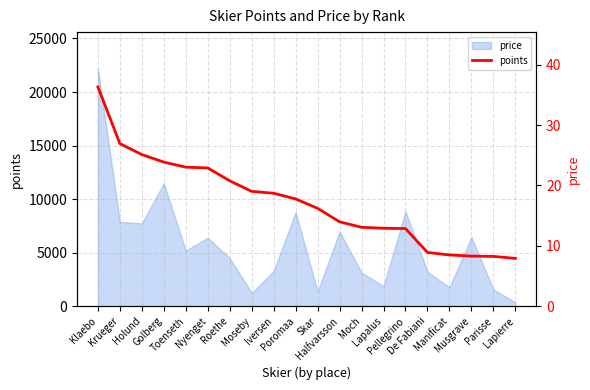

What is the value of the 16th point from the left?

8.9